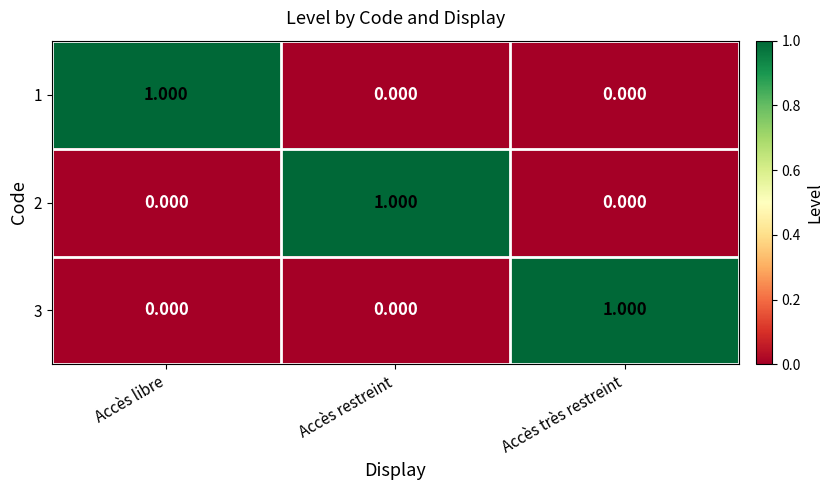

Is the value of 1 at Accès restreint greater than the value of 3 at Accès très restreint?

No